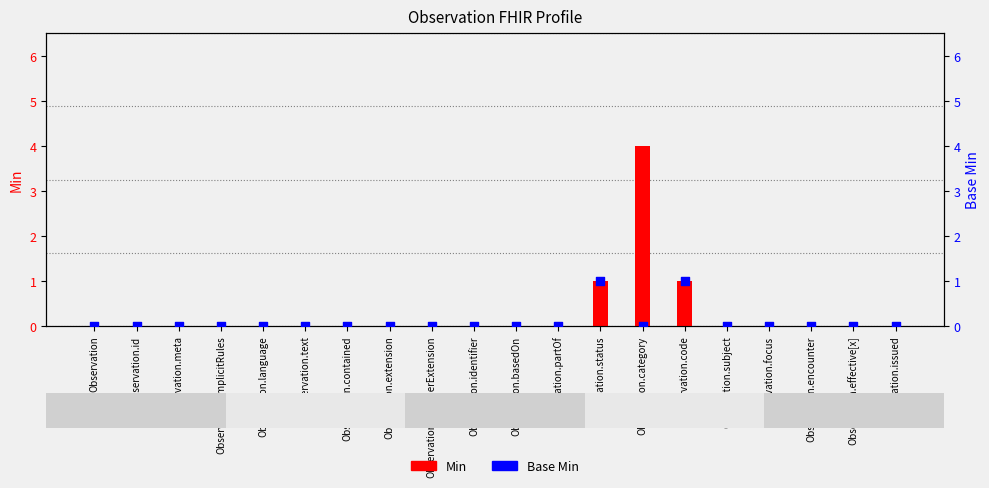

Which series reaches the maximum Y coordinate?

Min